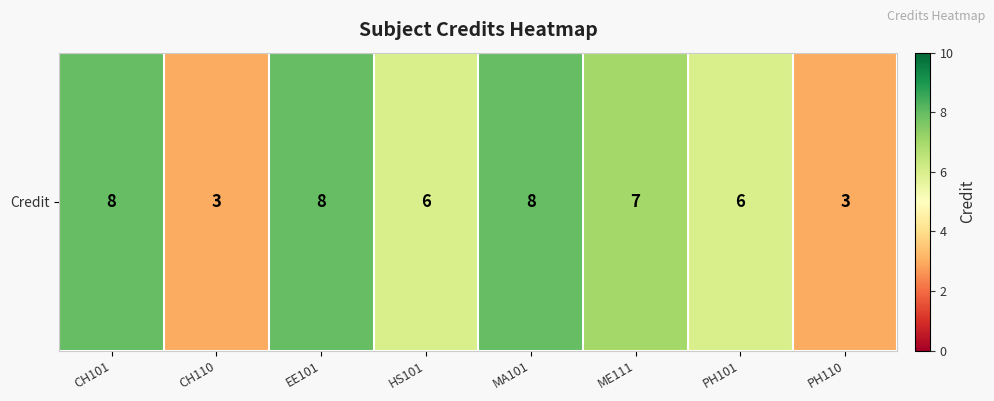

What is the smallest value displayed?

3